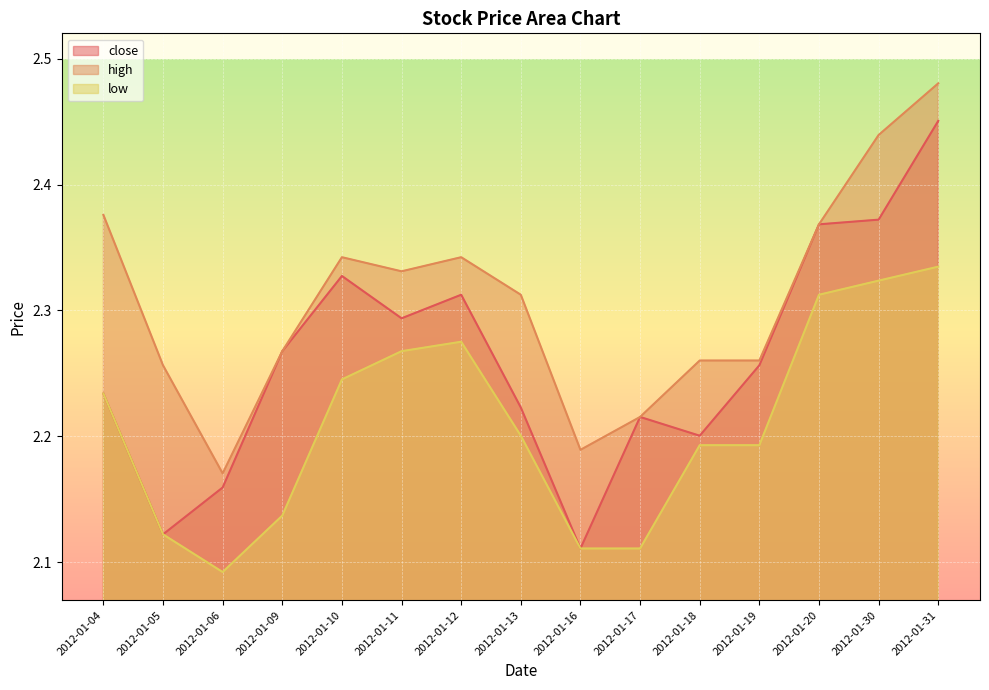

At which label is close closest to 2?

2012-01-16